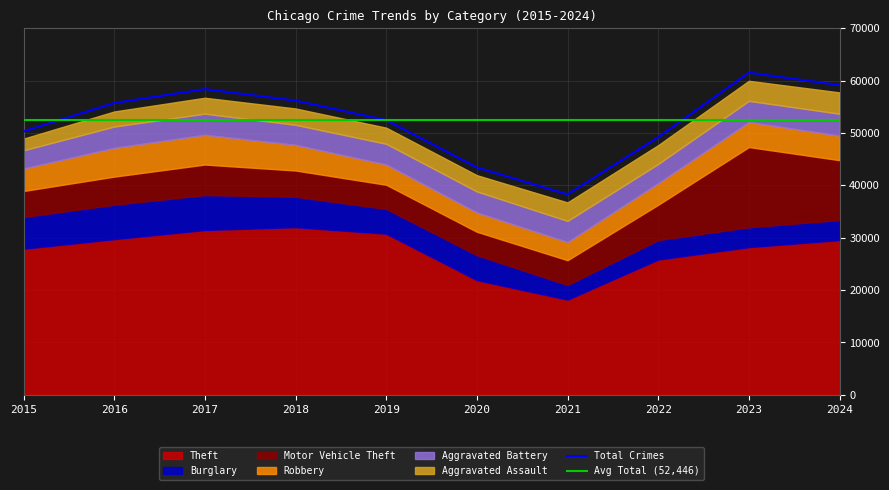

How many lines are shown in the chart?

6